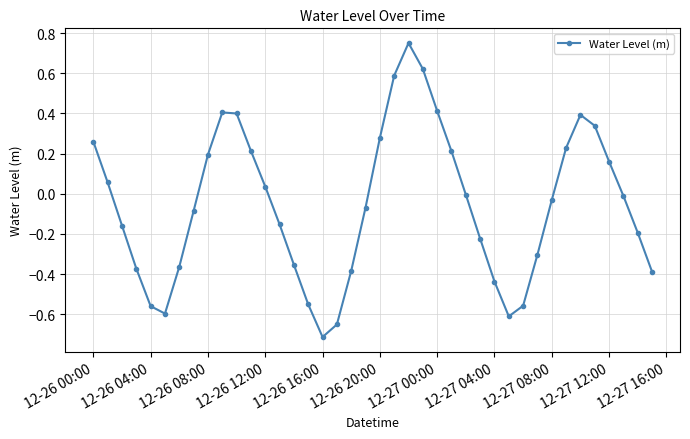

What is the difference between the maximum and second lowest values?

1.4